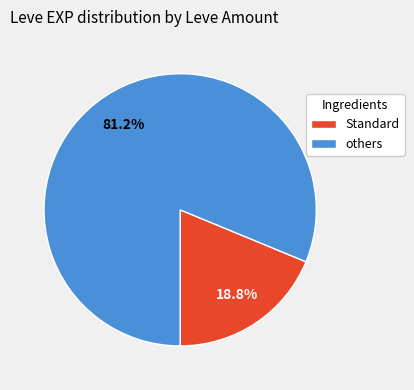

Count the number of slices in the pie.

2